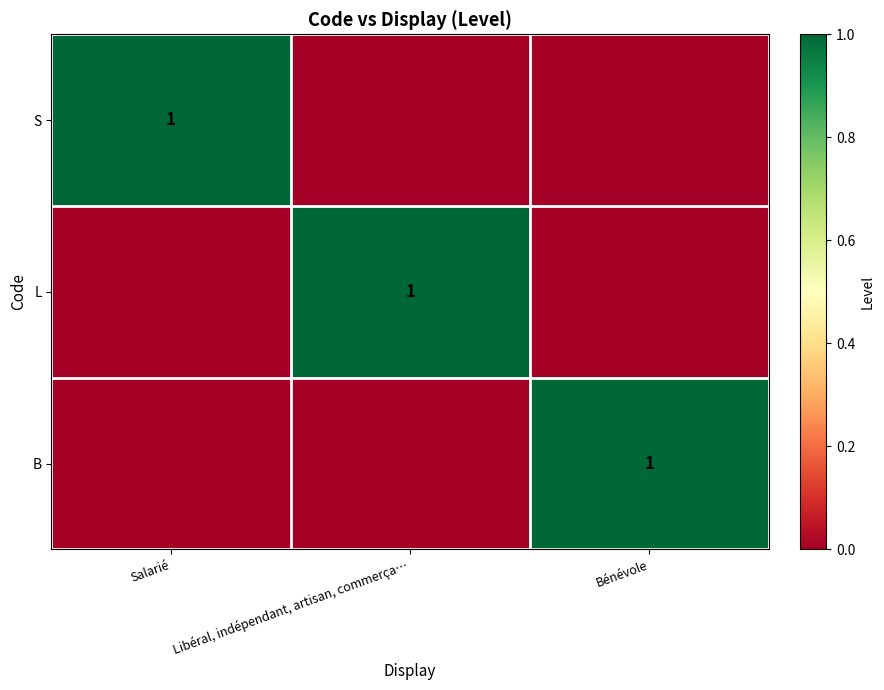

The B series shows 1 at Bénévole. True or false?

True